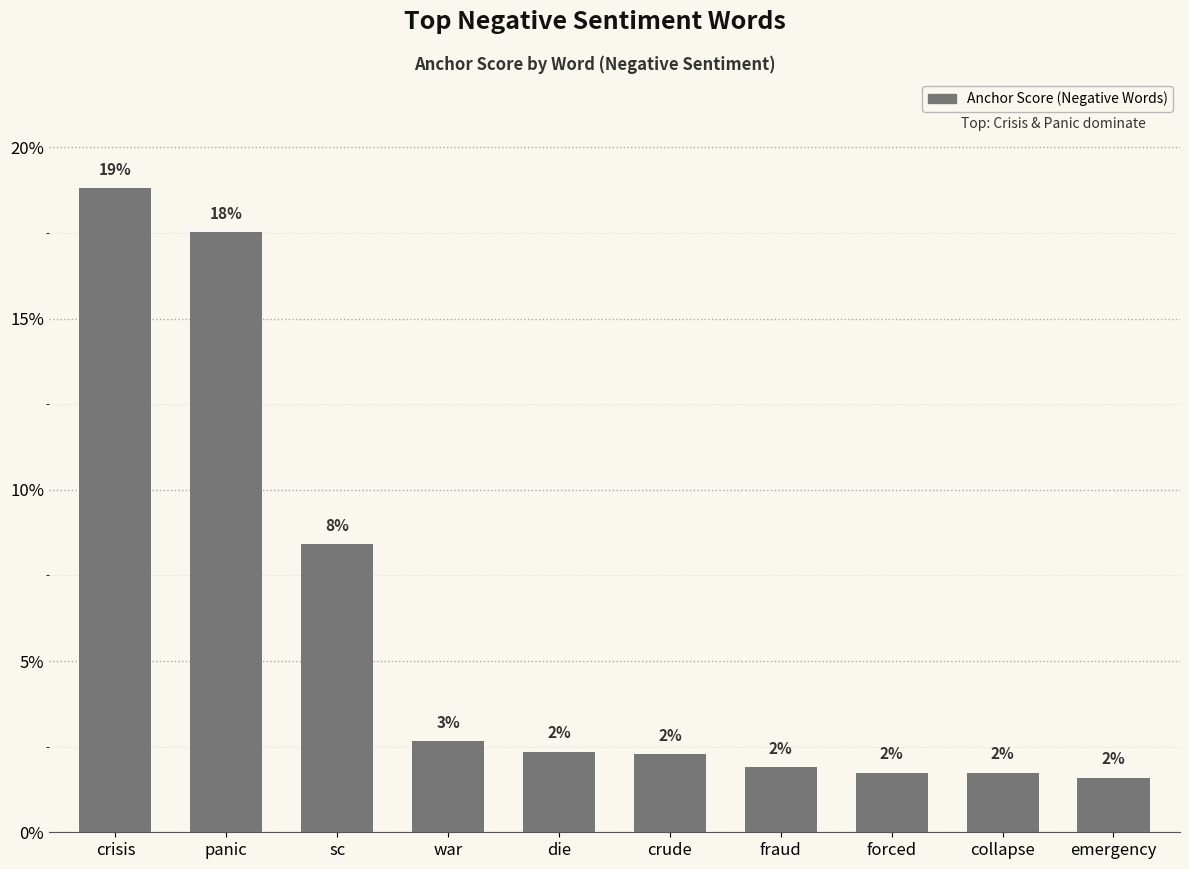

What is the difference between the maximum and minimum values?

0.2